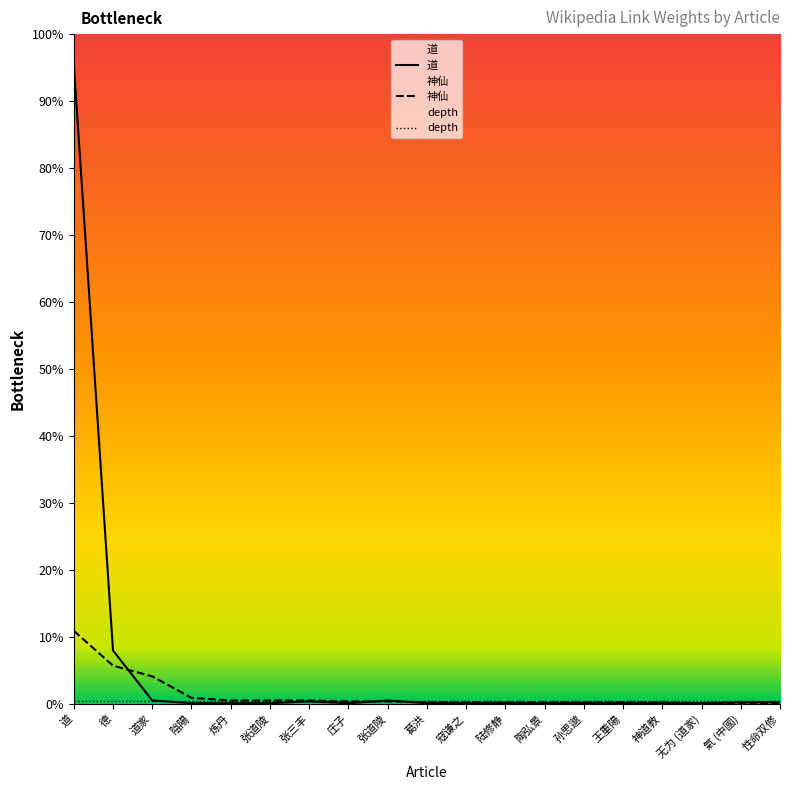

The 道 series shows 1 at 葛洪. True or false?

False